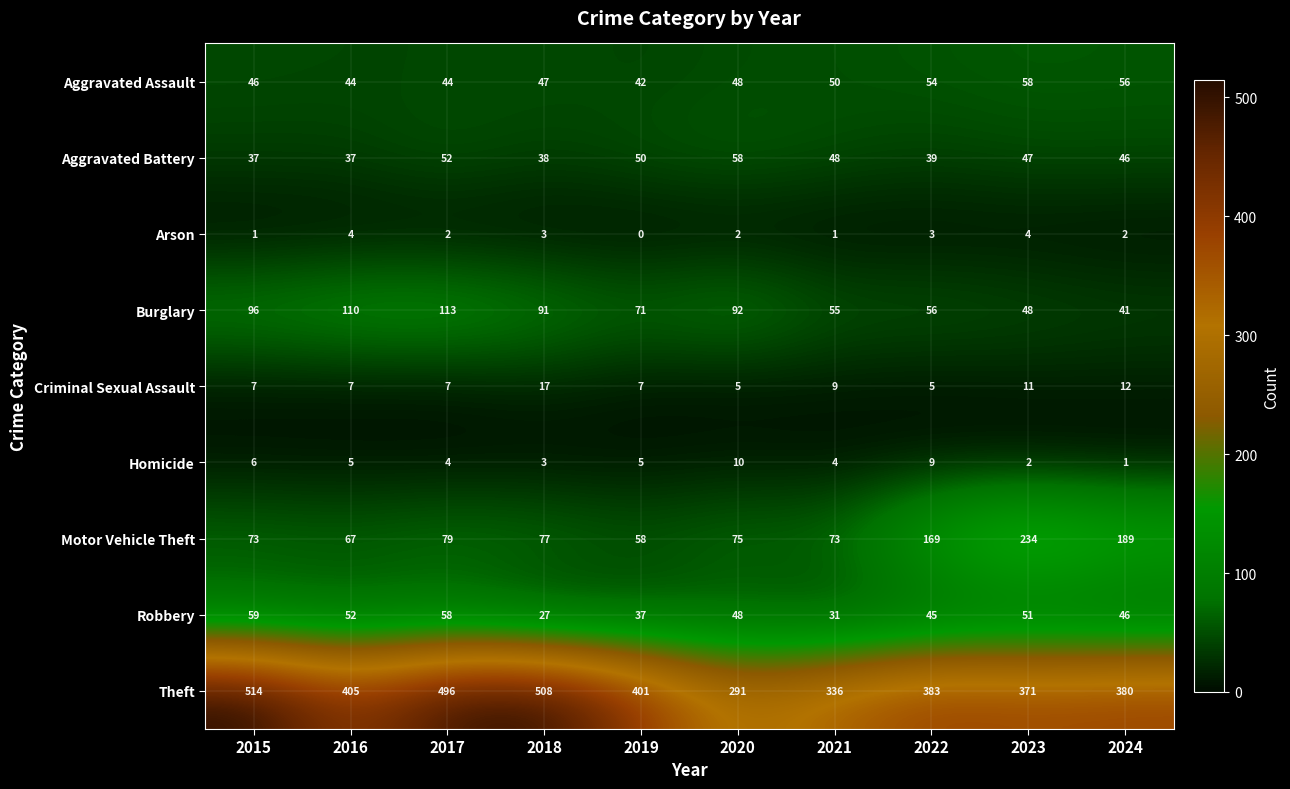

What is the sum of all Aggravated Assault values?

489